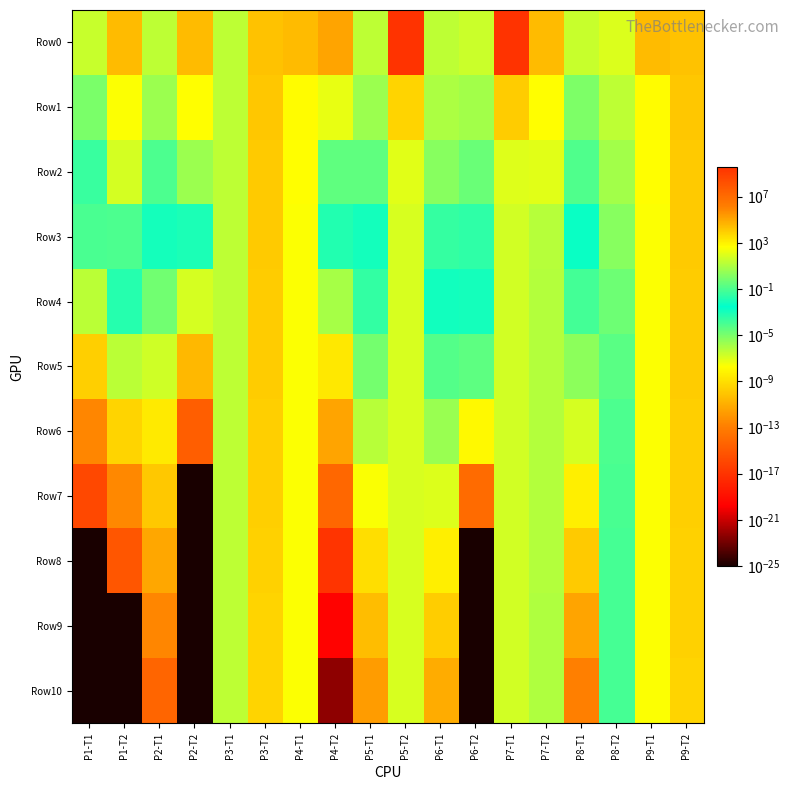

Reading left to right, list all the values displayed in this chart.

Row0: P1-T1=31.9	P1-T2=29996.2	P2-T1=21.4	P2-T2=30067.8	P3-T1=21.5	P3-T2=18020.2	P4-T1=30834.6	P4-T2=125380.1	P5-T1=21.4	P5-T2=3658423266.5	P6-T1=21.4	P6-T2=37.3	P7-T1=3794888761.1	P7-T2=31075.5	P8-T1=31.1	P8-T2=80.1	P9-T1=29541.2	P9-T2=18099.8
Row1: P1-T1=0.9	P1-T2=401.9	P2-T1=4.0	P2-T2=421.7	P3-T1=21.3	P3-T2=13181.4	P4-T1=527.3	P4-T2=149.8	P5-T1=4.3	P5-T2=6456.0	P6-T1=9.6	P6-T2=5.4	P7-T1=9654.5	P7-T2=447.5	P8-T1=1.0	P8-T2=20.3	P9-T1=552.4	P9-T2=13114.9
Row2: P1-T1=0.0	P1-T2=61.5	P2-T1=0.1	P2-T2=4.6	P3-T1=21.2	P3-T2=12087.9	P4-T1=433.6	P4-T2=0.3	P5-T1=0.3	P5-T2=111.3	P6-T1=1.6	P6-T2=0.4	P7-T1=102.3	P7-T2=115.0	P8-T1=0.1	P8-T2=5.7	P9-T1=440.6	P9-T2=11992.3
Row3: P1-T1=0.0	P1-T2=0.1	P2-T1=0.0	P2-T2=0.0	P3-T1=21.2	P3-T2=11347.9	P4-T1=417.0	P4-T2=0.0	P5-T1=0.0	P5-T2=75.2	P6-T1=0.0	P6-T2=0.0	P7-T1=51.2	P7-T2=13.8	P8-T1=0.0	P8-T2=1.7	P9-T1=414.5	P9-T2=11193.8
Row4: P1-T1=0.0	P1-T2=0.0	P2-T1=0.0	P2-T2=0.0	P3-T1=21.2	P3-T2=10517.1	P4-T1=409.6	P4-T2=0.0	P5-T1=0.0	P5-T2=74.4	P6-T1=0.0	P6-T2=0.0	P7-T1=50.7	P7-T2=12.6	P8-T1=0.0	P8-T2=0.5	P9-T1=403.7	P9-T2=10494.3
Row5: P1-T1=0.0	P1-T2=0.0	P2-T1=0.0	P2-T2=0.0	P3-T1=21.2	P3-T2=9974.7	P4-T1=397.3	P4-T2=0.0	P5-T1=0.0	P5-T2=74.1	P6-T1=0.0	P6-T2=0.0	P7-T1=50.5	P7-T2=12.2	P8-T1=0.0	P8-T2=0.2	P9-T1=398.7	P9-T2=9828.9
Row6: P1-T1=0.0	P1-T2=0.0	P2-T1=0.0	P2-T2=0.0	P3-T1=21.2	P3-T2=9189.9	P4-T1=386.9	P4-T2=0.0	P5-T1=0.0	P5-T2=73.9	P6-T1=0.0	P6-T2=0.0	P7-T1=50.2	P7-T2=12.1	P8-T1=0.0	P8-T2=0.1	P9-T1=394.5	P9-T2=9091.5
Row7: P1-T1=0.0	P1-T2=0.0	P2-T1=0.0	P2-T2=0.0	P3-T1=21.2	P3-T2=8523.2	P4-T1=383.6	P4-T2=0.0	P5-T1=0.0	P5-T2=73.8	P6-T1=0.0	P6-T2=0.0	P7-T1=49.4	P7-T2=11.8	P8-T1=0.0	P8-T2=0.1	P9-T1=390.5	P9-T2=8237.4
Row8: P1-T1=0.0	P1-T2=0.0	P2-T1=0.0	P2-T2=0.0	P3-T1=21.2	P3-T2=7606.6	P4-T1=381.5	P4-T2=0.0	P5-T1=0.0	P5-T2=73.6	P6-T1=0.0	P6-T2=0.0	P7-T1=48.8	P7-T2=11.8	P8-T1=0.0	P8-T2=0.1	P9-T1=386.6	P9-T2=7641.3
Row9: P1-T1=0.0	P1-T2=0.0	P2-T1=0.0	P2-T2=0.0	P3-T1=21.2	P3-T2=6746.4	P4-T1=379.8	P4-T2=0.0	P5-T1=0.0	P5-T2=73.4	P6-T1=0.0	P6-T2=0.0	P7-T1=48.7	P7-T2=11.2	P8-T1=0.0	P8-T2=0.1	P9-T1=385.5	P9-T2=7032.7
Row10: P1-T1=0.0	P1-T2=0.0	P2-T1=0.0	P2-T2=0.0	P3-T1=21.2	P3-T2=5923.5	P4-T1=376.1	P4-T2=0.0	P5-T1=0.0	P5-T2=73.2	P6-T1=0.0	P6-T2=0.0	P7-T1=48.7	P7-T2=11.2	P8-T1=0.0	P8-T2=0.1	P9-T1=381.4	P9-T2=6224.7